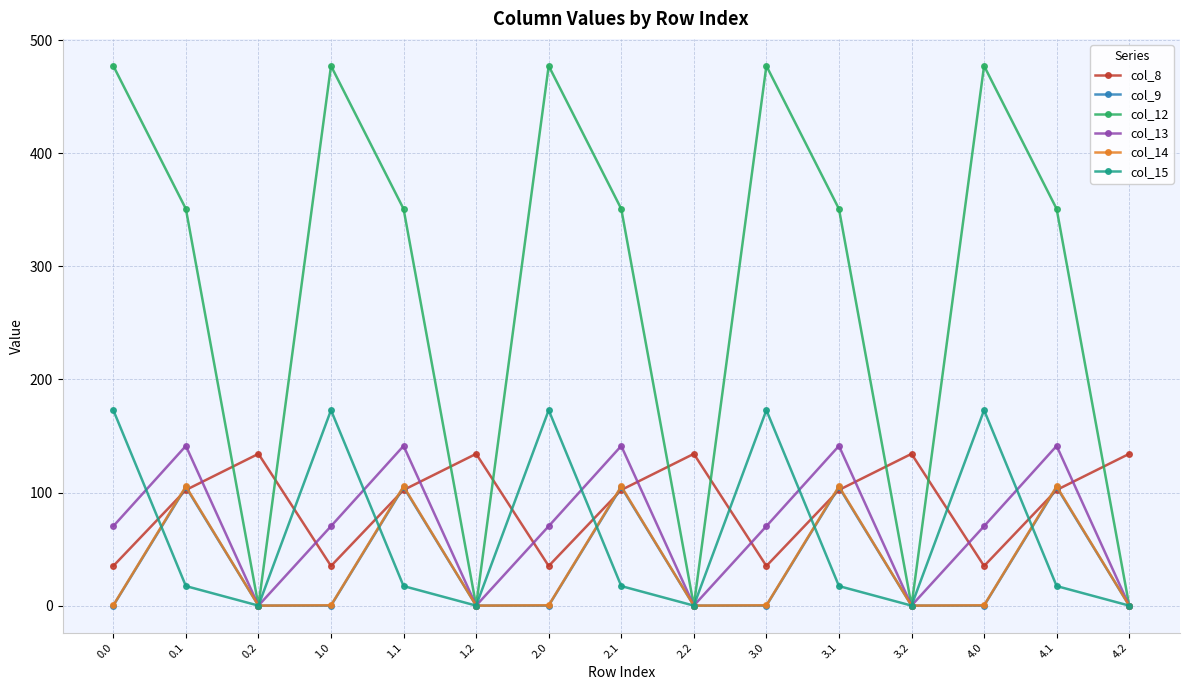

What is the approximate value of col_12 at 0.1?

350.8